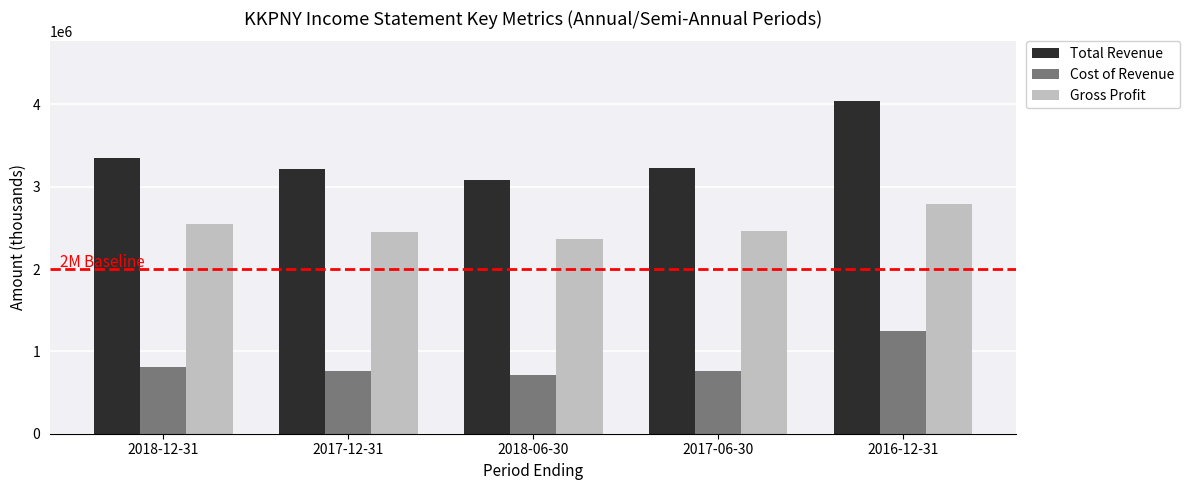

Which series has the widest spread of values?

Total Revenue